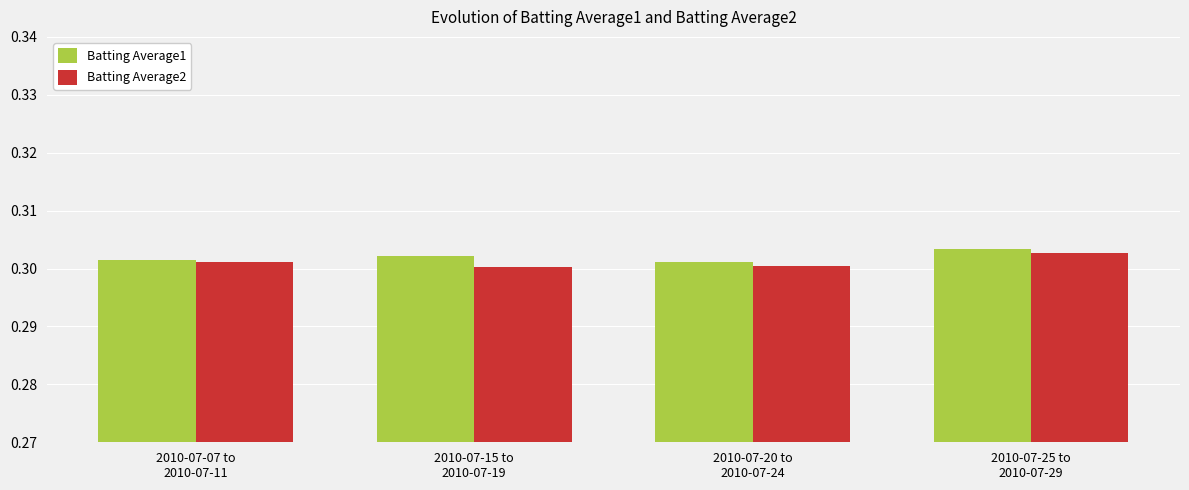

Which series has the largest total across all categories?

Batting Average1